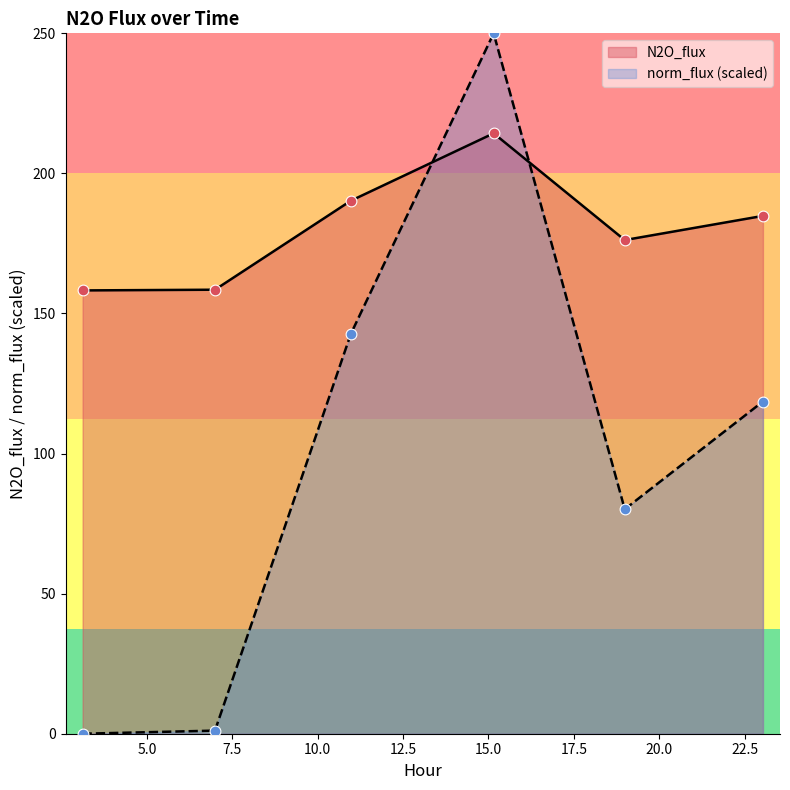

Which series reaches the minimum Y coordinate?

norm_flux